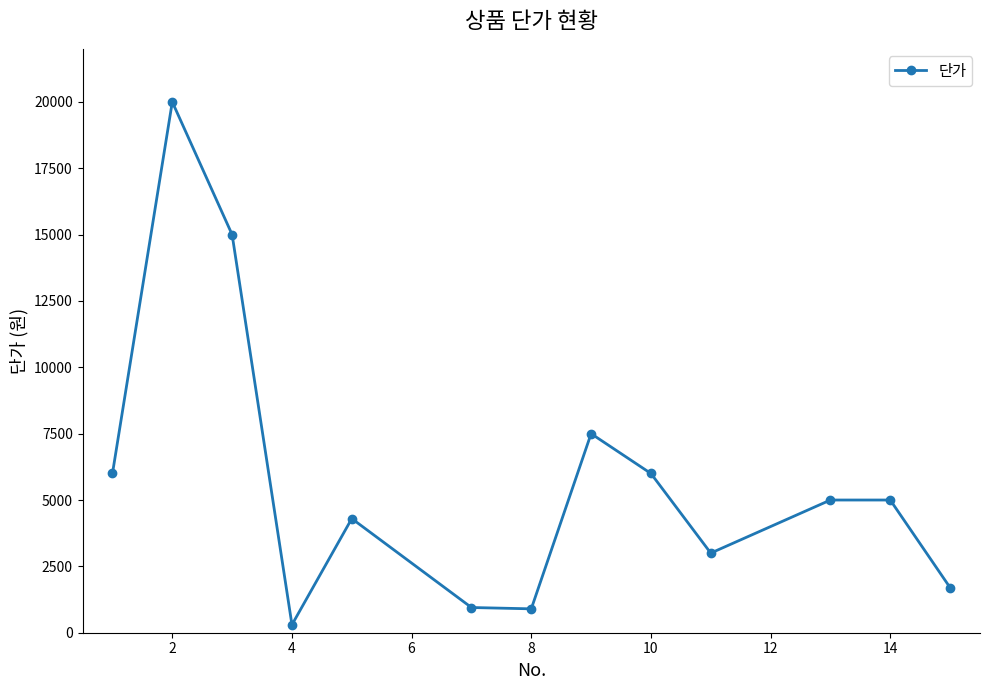

What is the average value?

5819